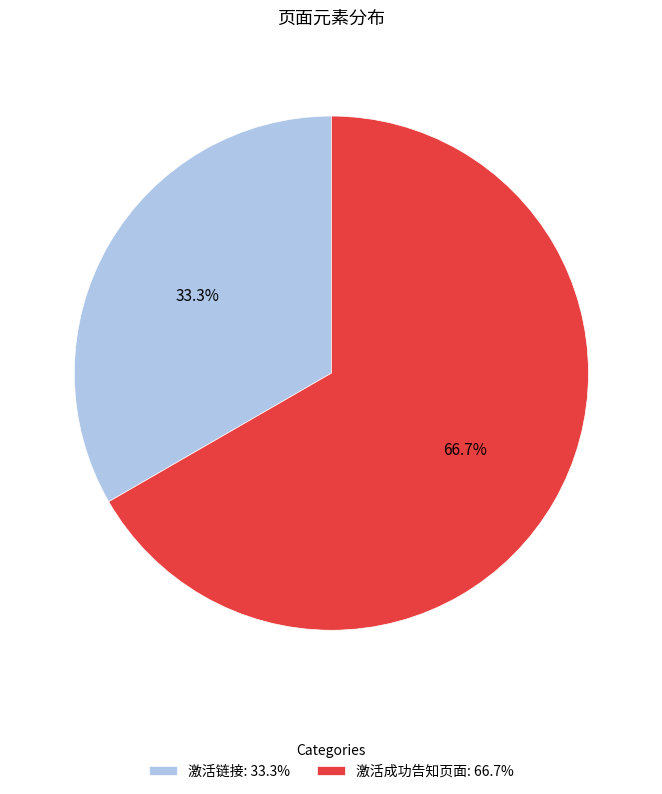

The 激活链接 slice represents 42% of the pie. True or false?

False